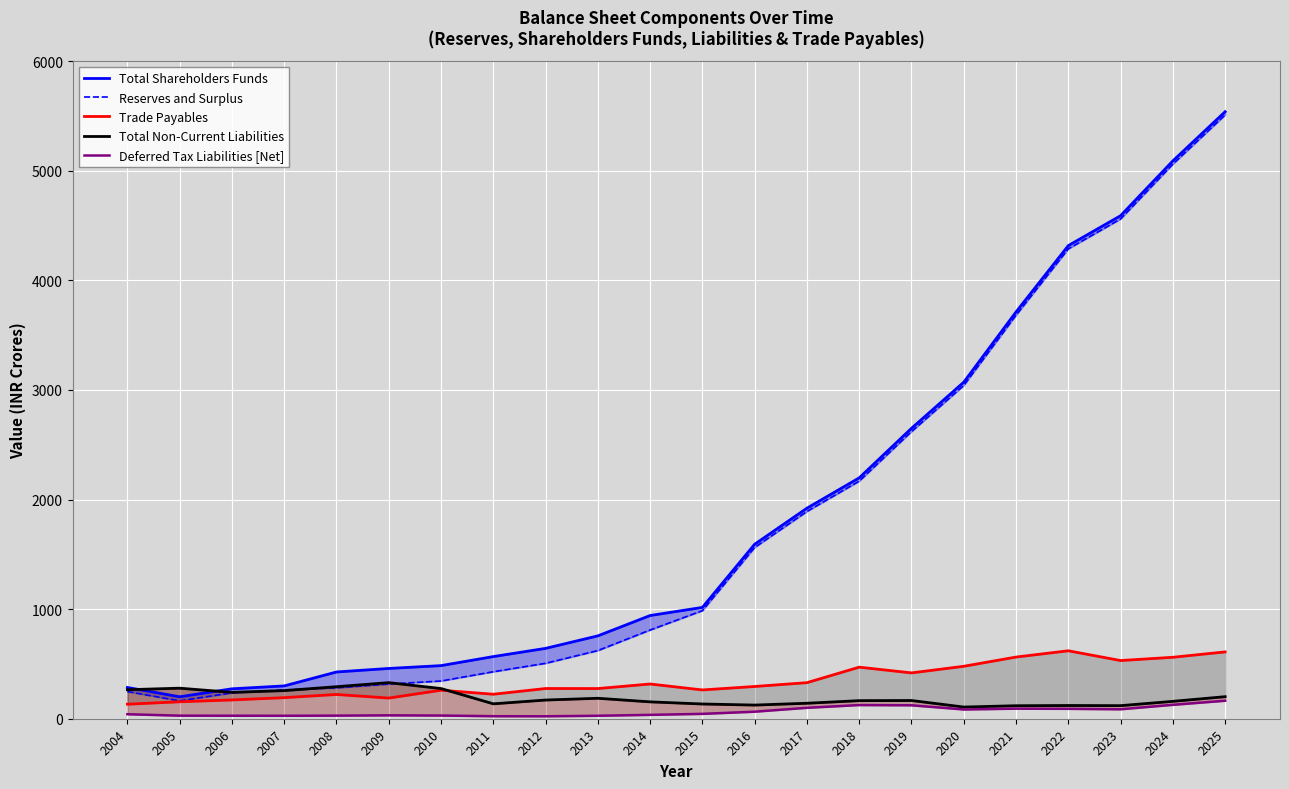

What is the difference between the maximum and minimum values in the Total Non-Current Liabilities series?

222.7